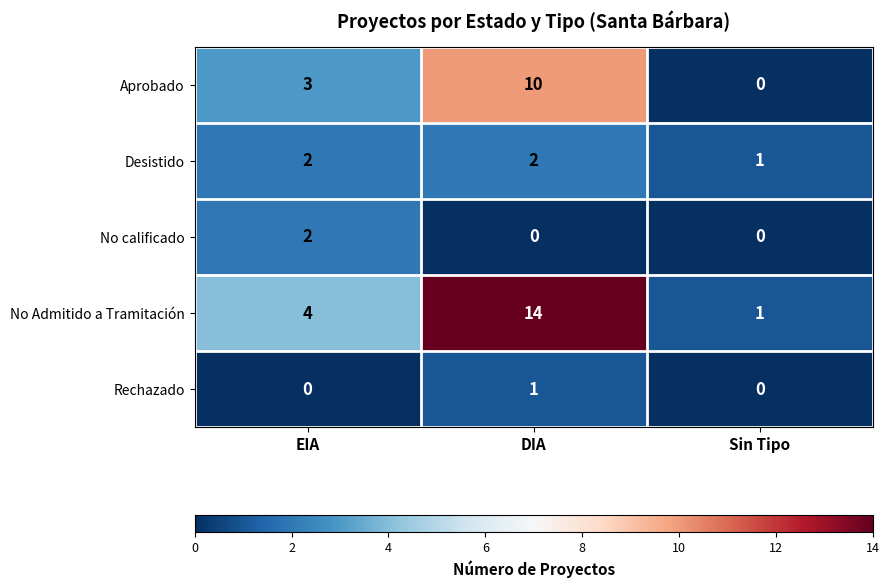

Which series has the widest spread of values?

No Admitido a Tramitación